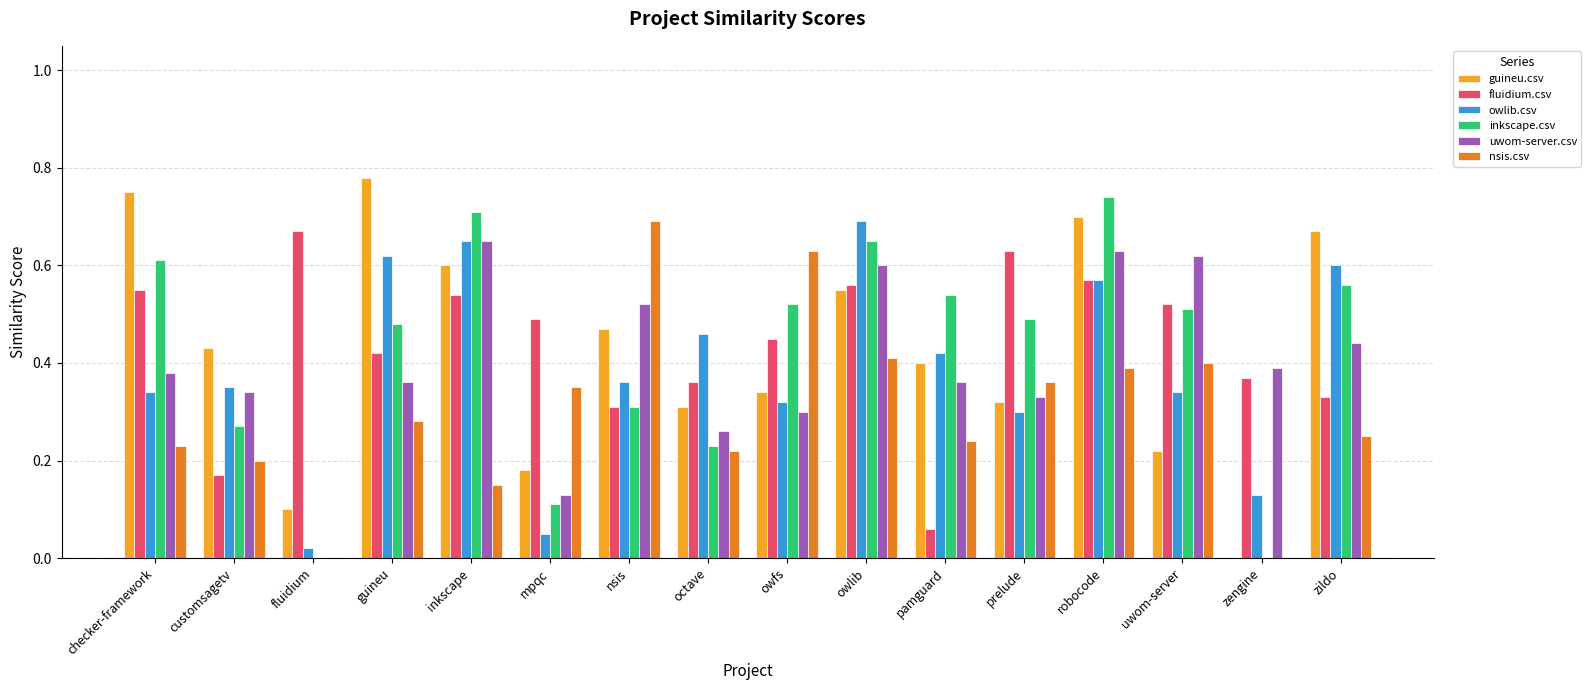

Between octave and zildo, which series saw the biggest shift?

guineu.csv